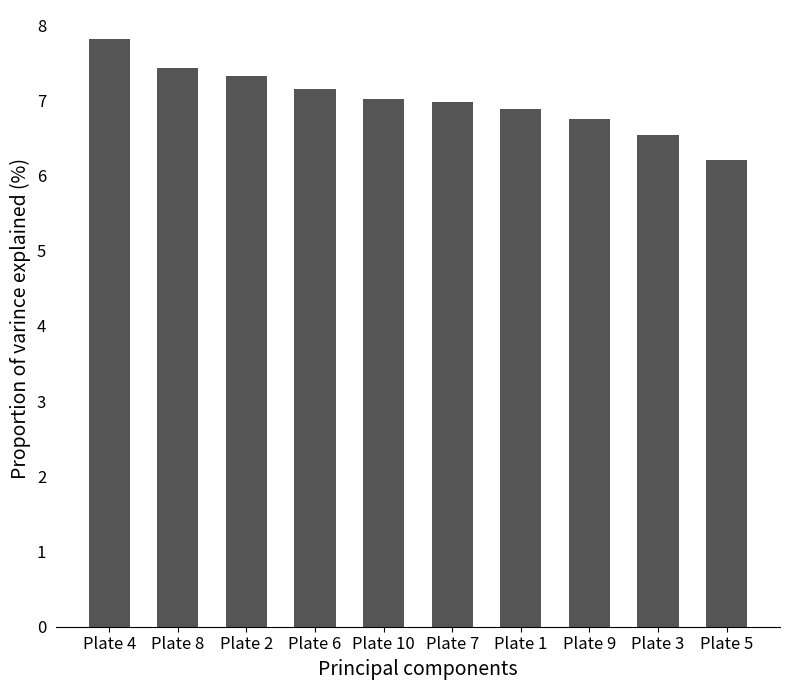

True or false: the data shows 6.5 at Plate 3.

True